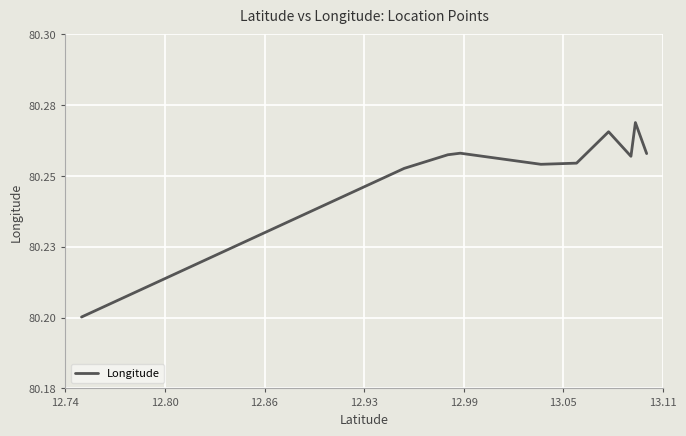

What position from the right is 12.93?

7